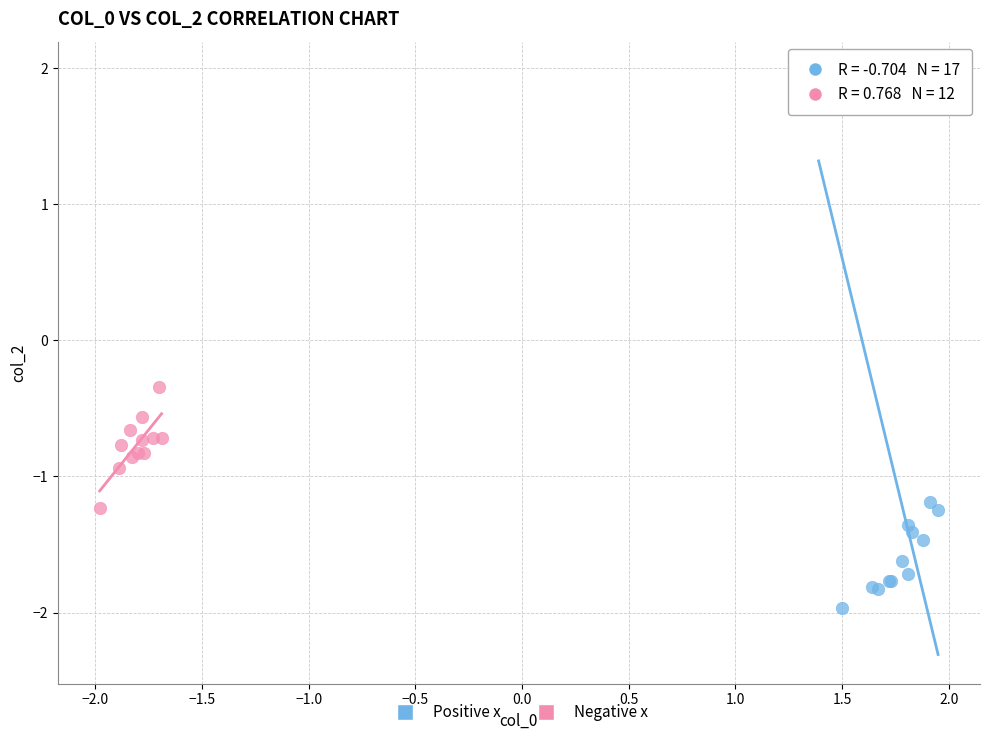

Which series contains the lowest Y value?

Positive x